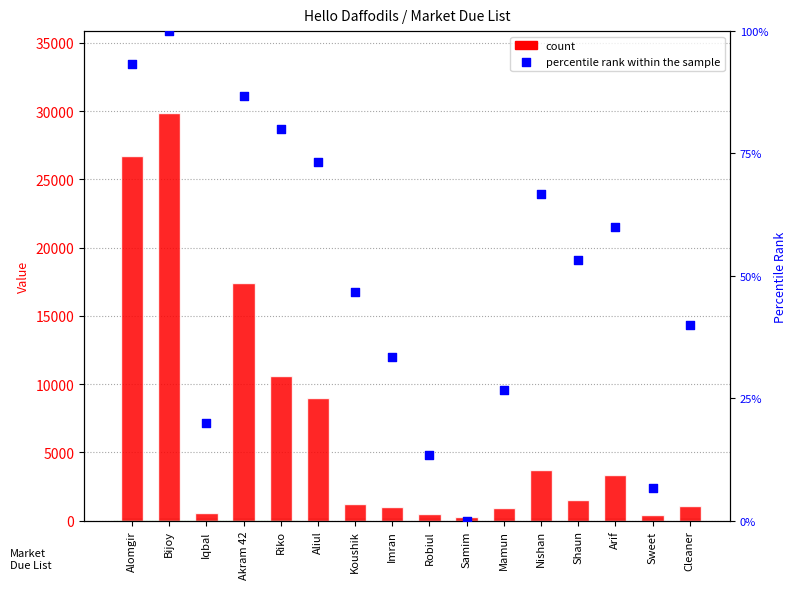

Which series reaches the minimum Y coordinate?

percentile rank within the sample